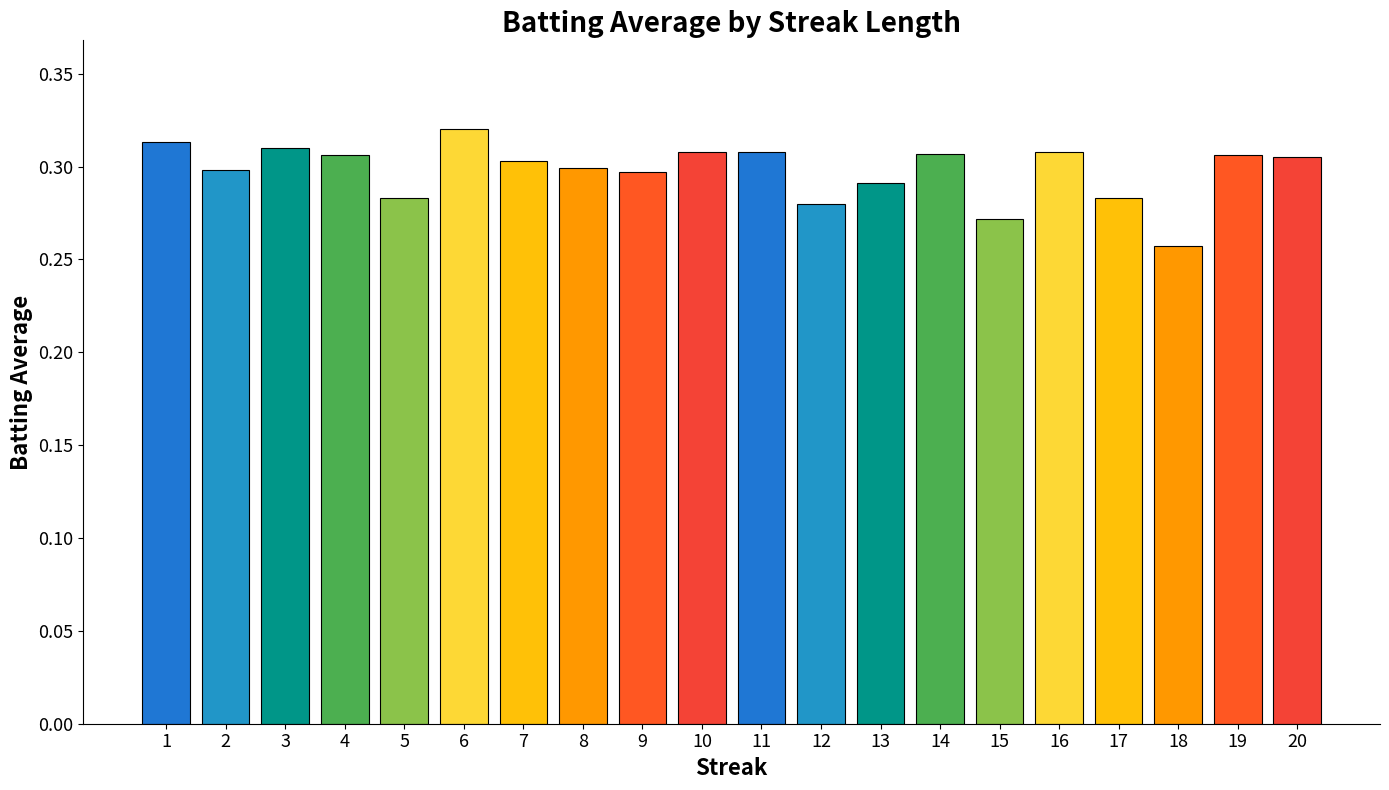

What is the difference between the second highest and minimum values?

0.1